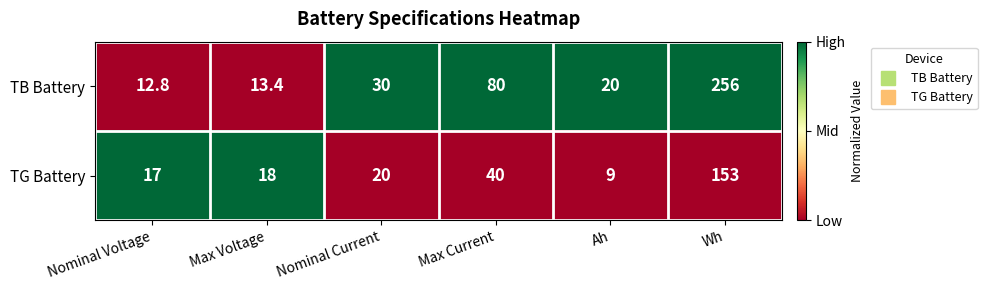

Count the number of categories in the chart.

6